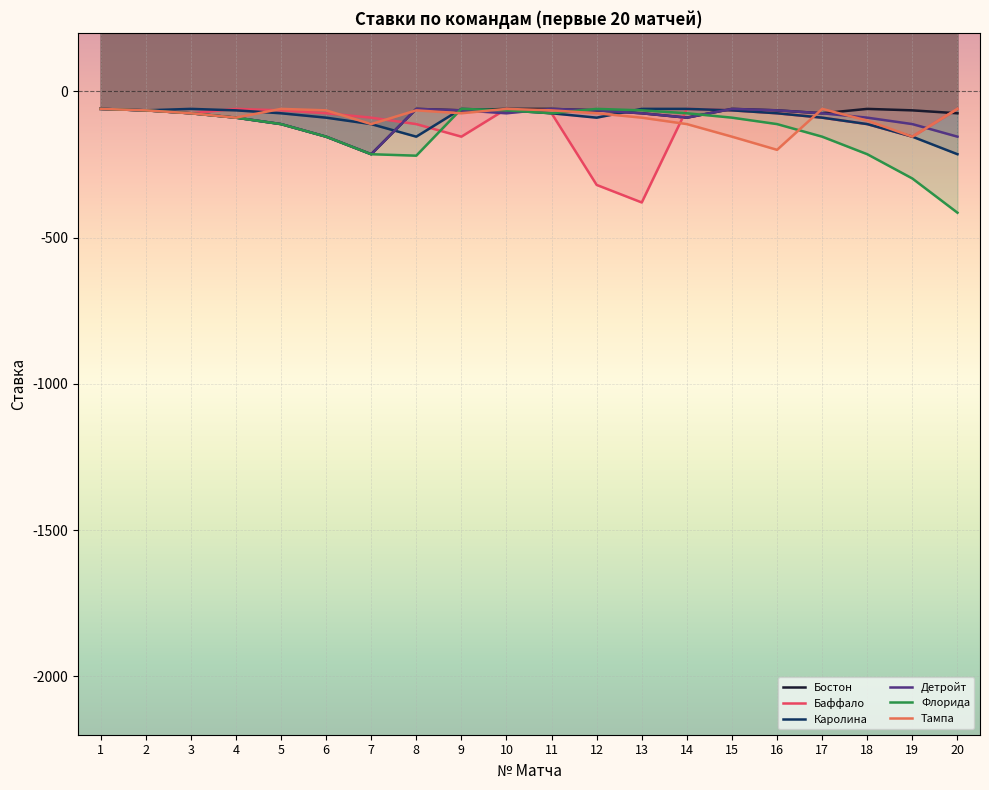

What value does the Детройт series have at 8, to the nearest 10?

-60